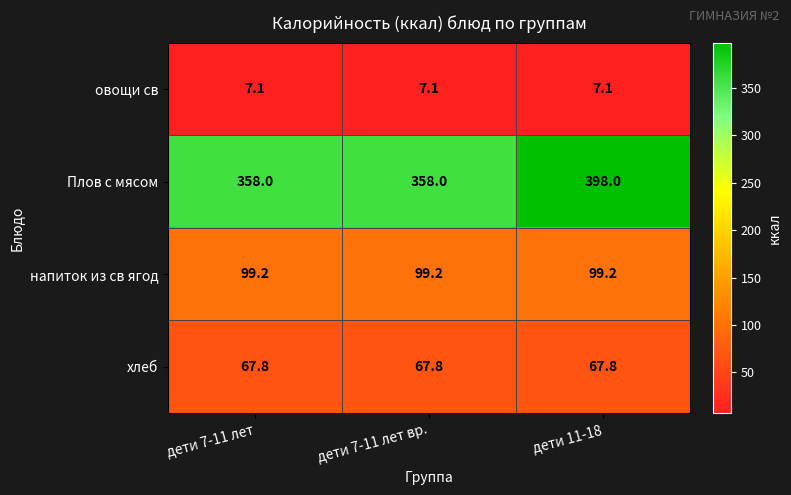

What is the greatest value displayed?

398.0